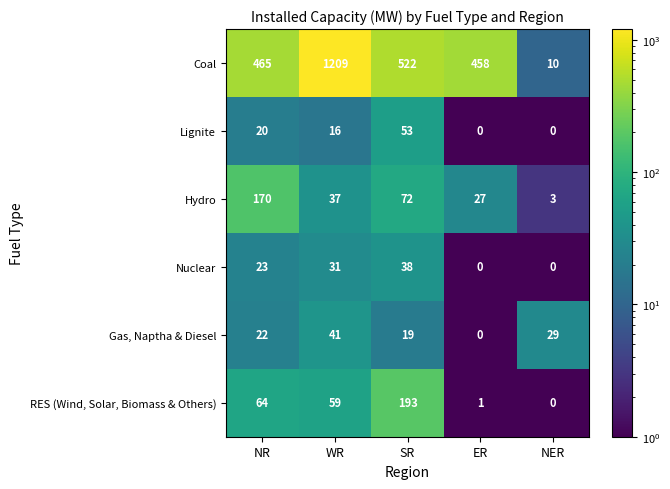

Which series has the largest total across all categories?

Coal